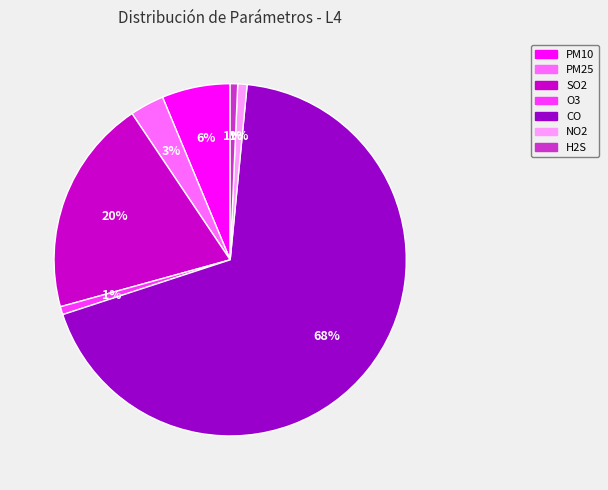

Do SO2 and NO2 together represent more than half of the pie?

No